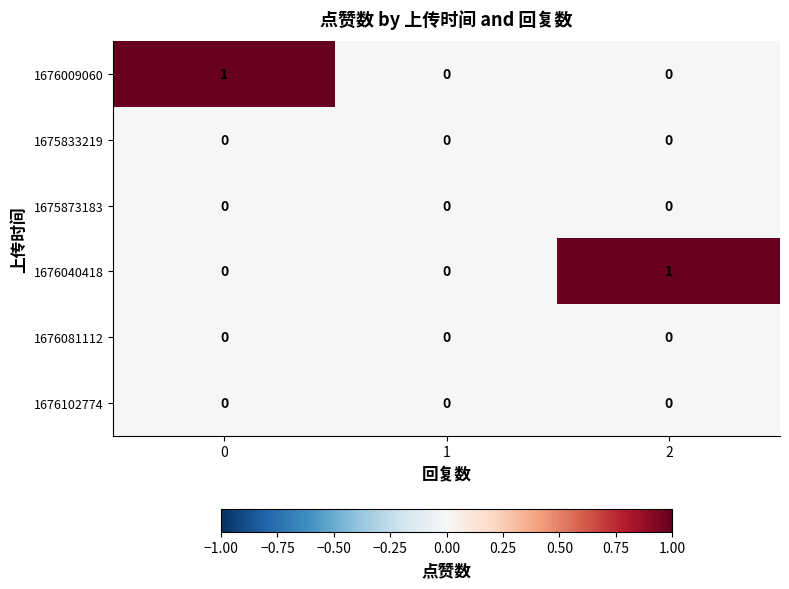

Is it true that 1676009060 equals -1 at 1?

False